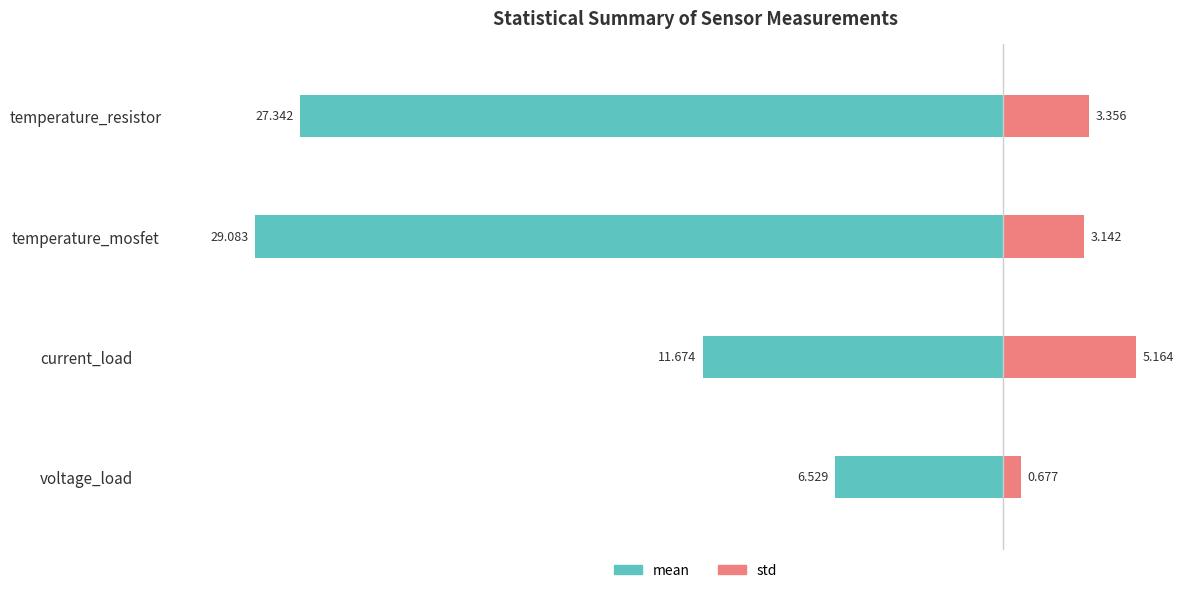

How many series are shown in this chart?

2